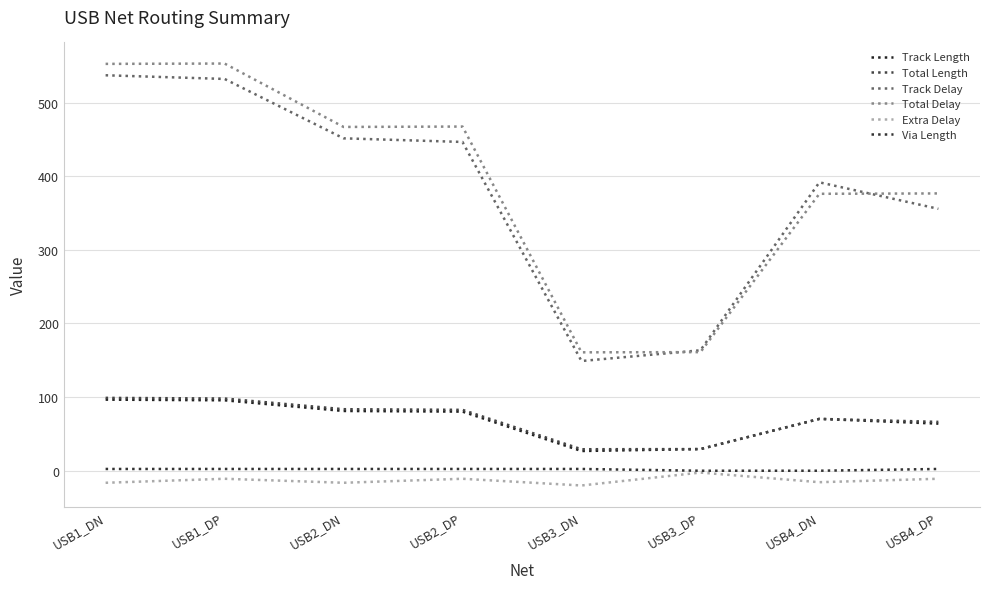

Which series has the largest total across all categories?

Total Delay